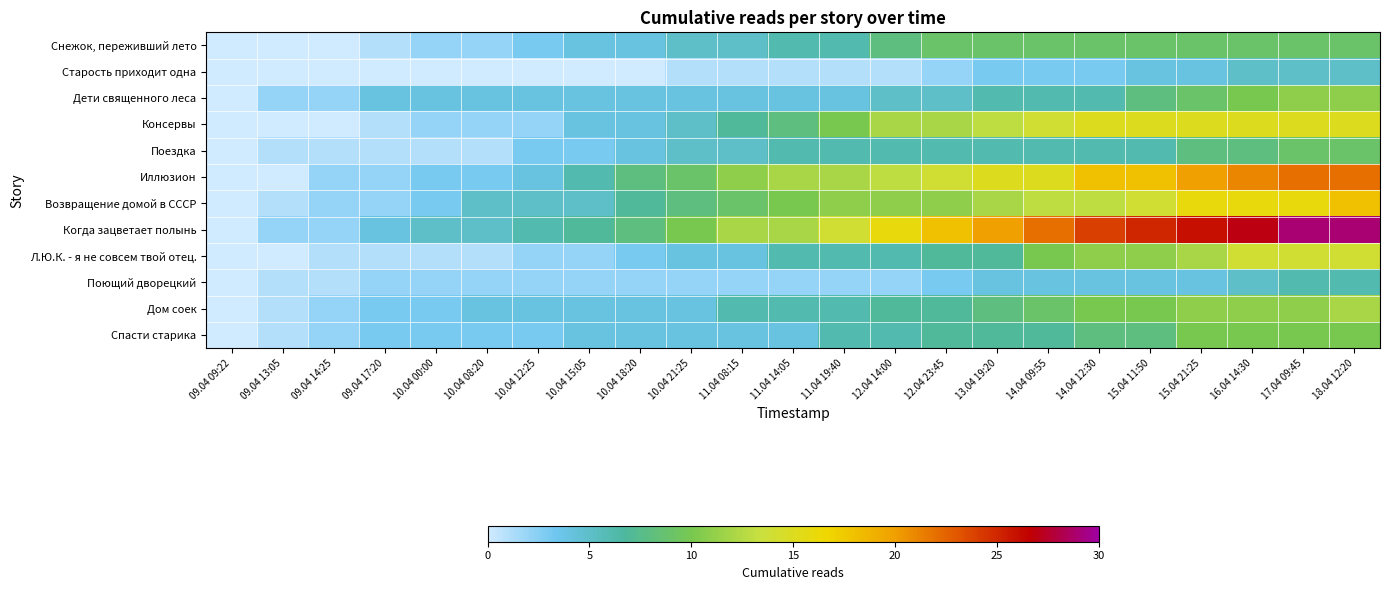

At which category does the chart reach its peak across all series?

17.04 09:45